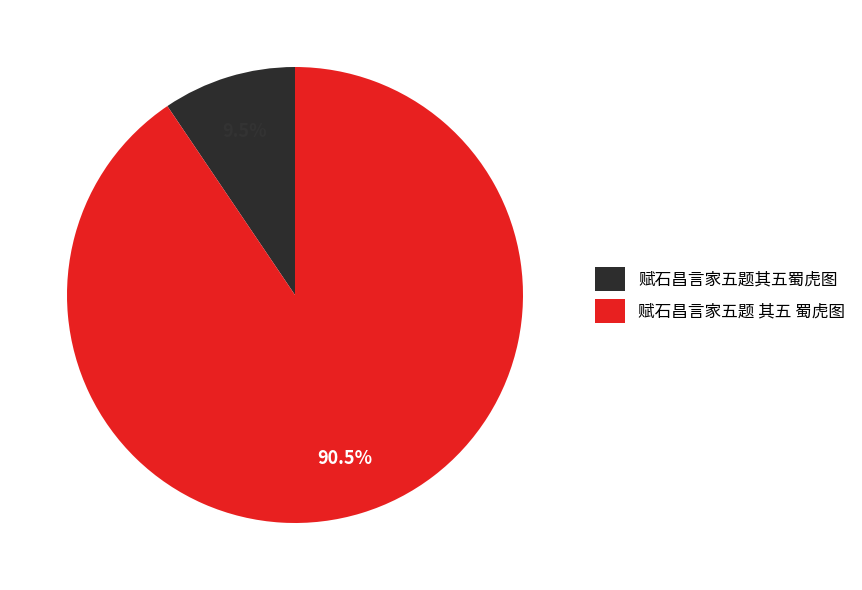

Does 赋石昌言家五题 其五 蜀虎图 account for over 50% of the chart?

Yes